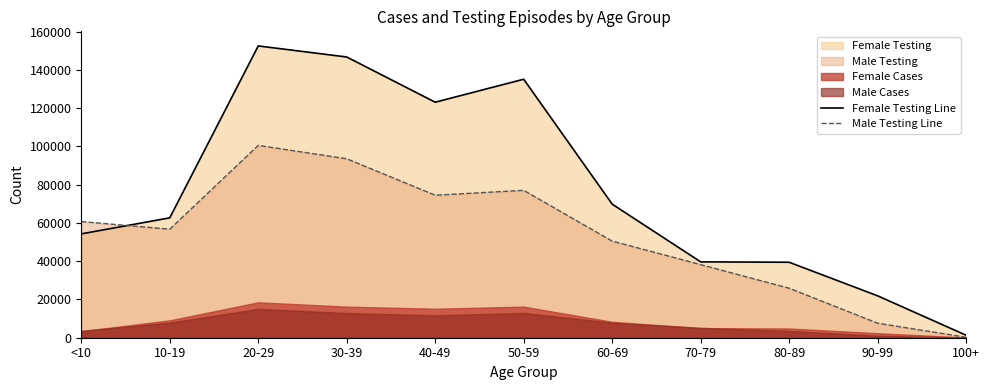

What is the difference between the maximum and minimum values in the Male Testing Line series?

100329